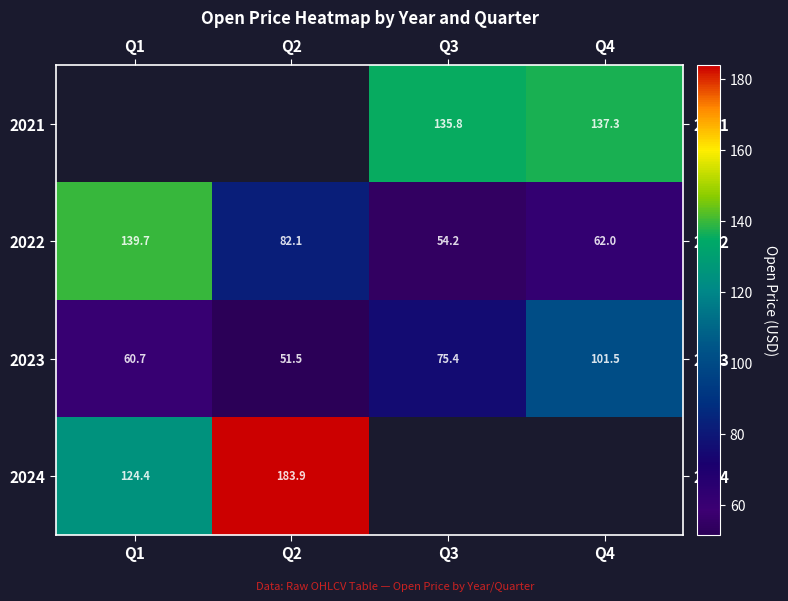

Which series has the largest total across all categories?

2022